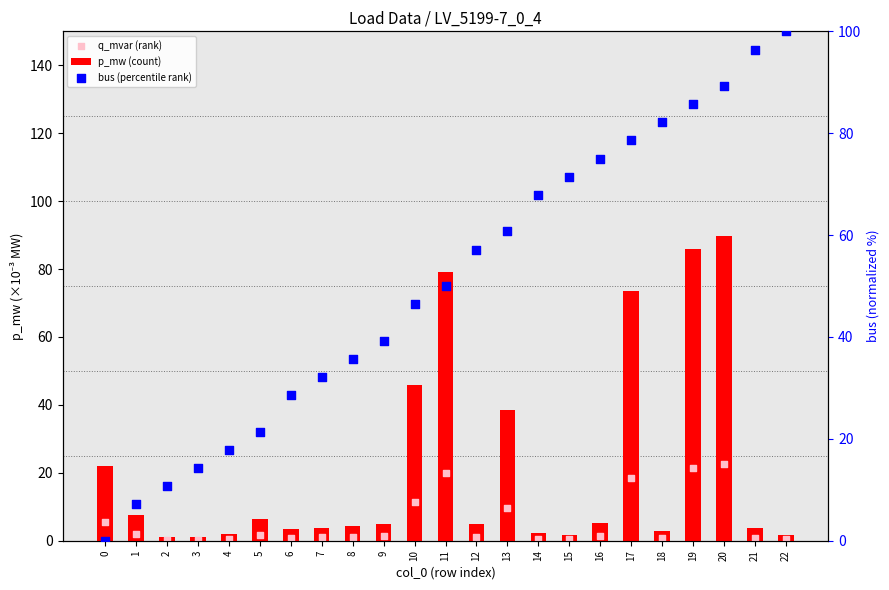

At which category is the sum across all series the highest?

20